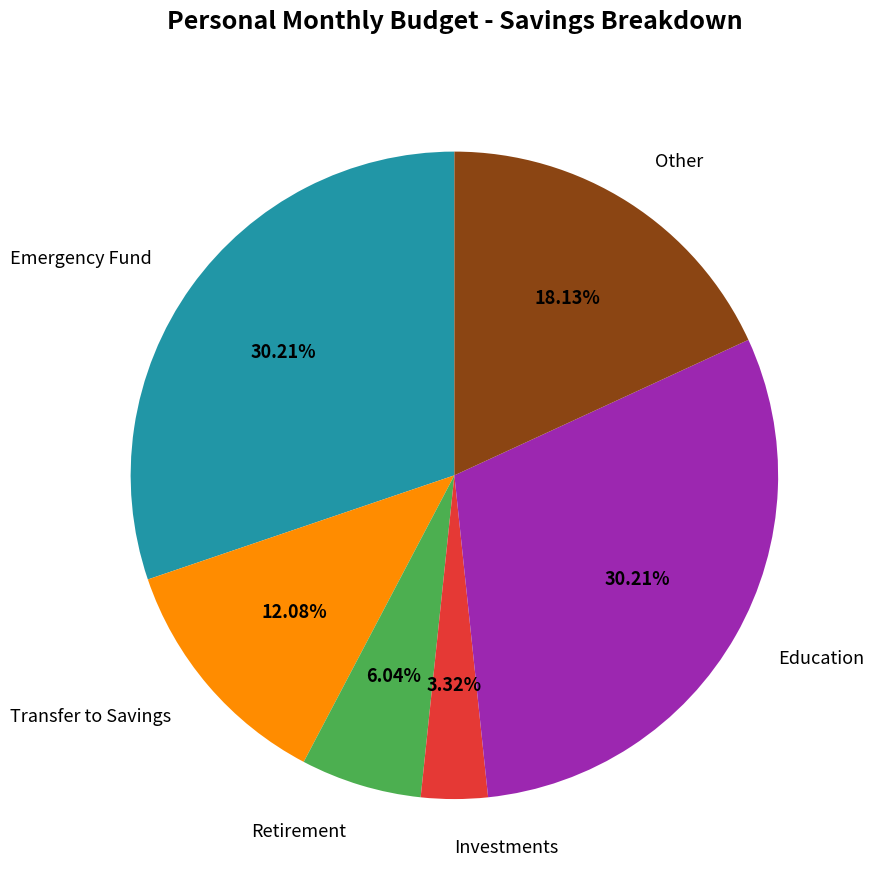

True or false: Retirement accounts for 6% of the total.

True